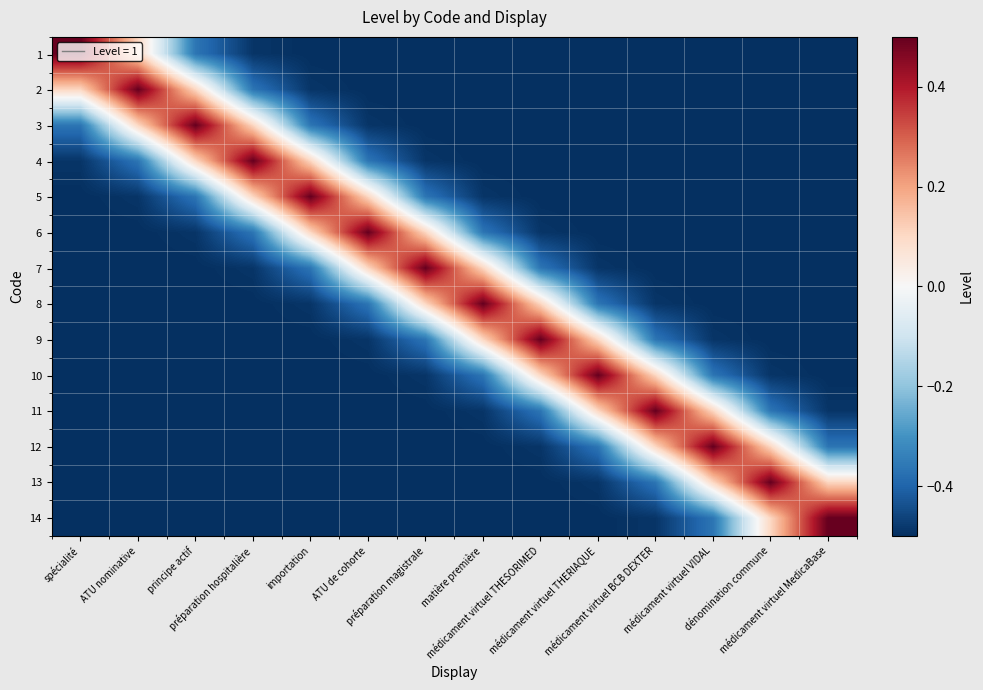

How many data points does each series have?

14